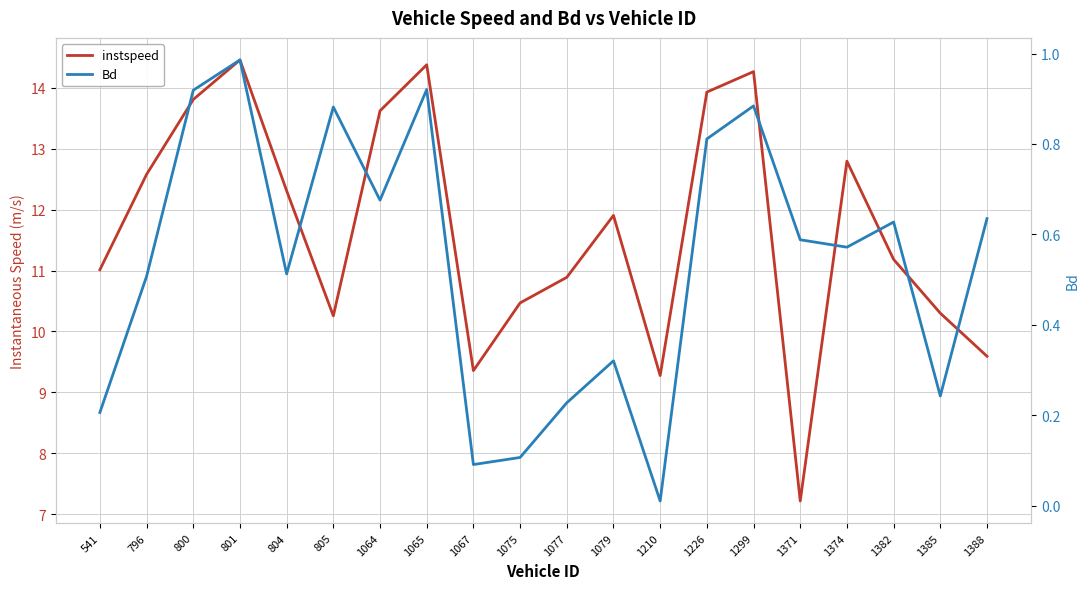

The Bd series shows 0.0 at 1210. True or false?

True